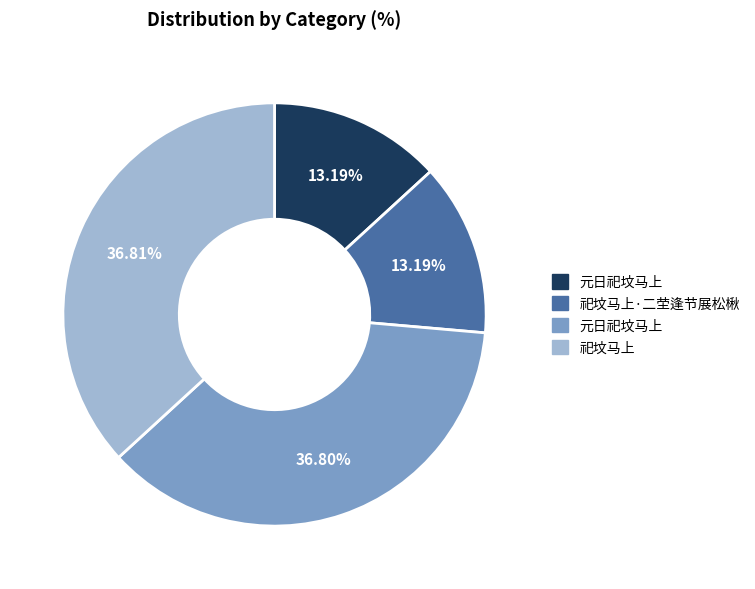

Is there a majority slice in this chart?

No